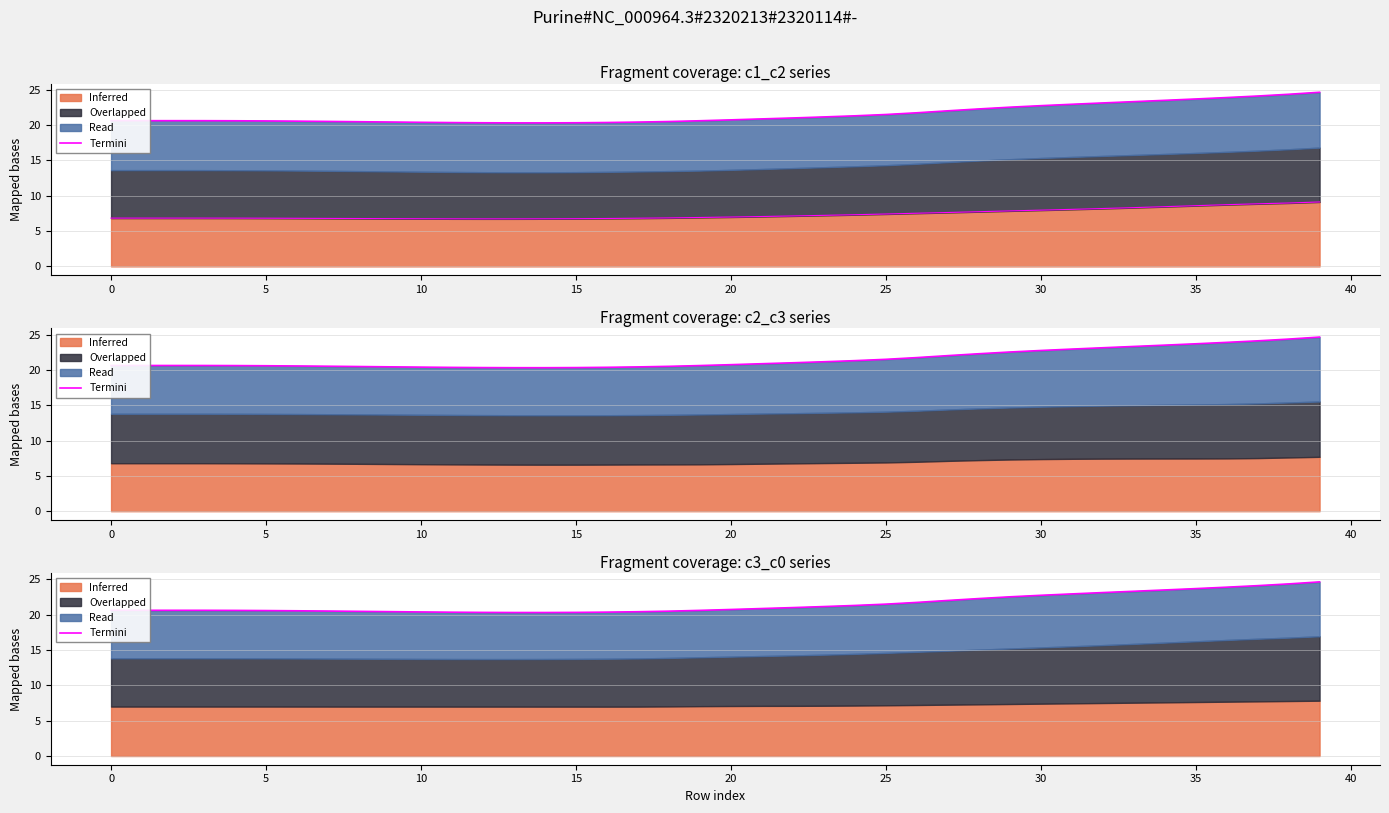

What is the maximum value shown in the chart?

24.6